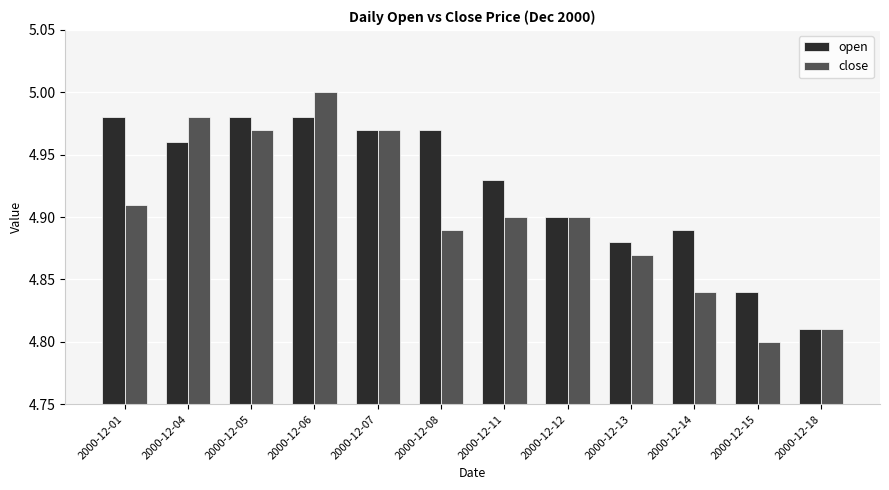

Which series changed the most between 2000-12-01 and 2000-12-12?

open